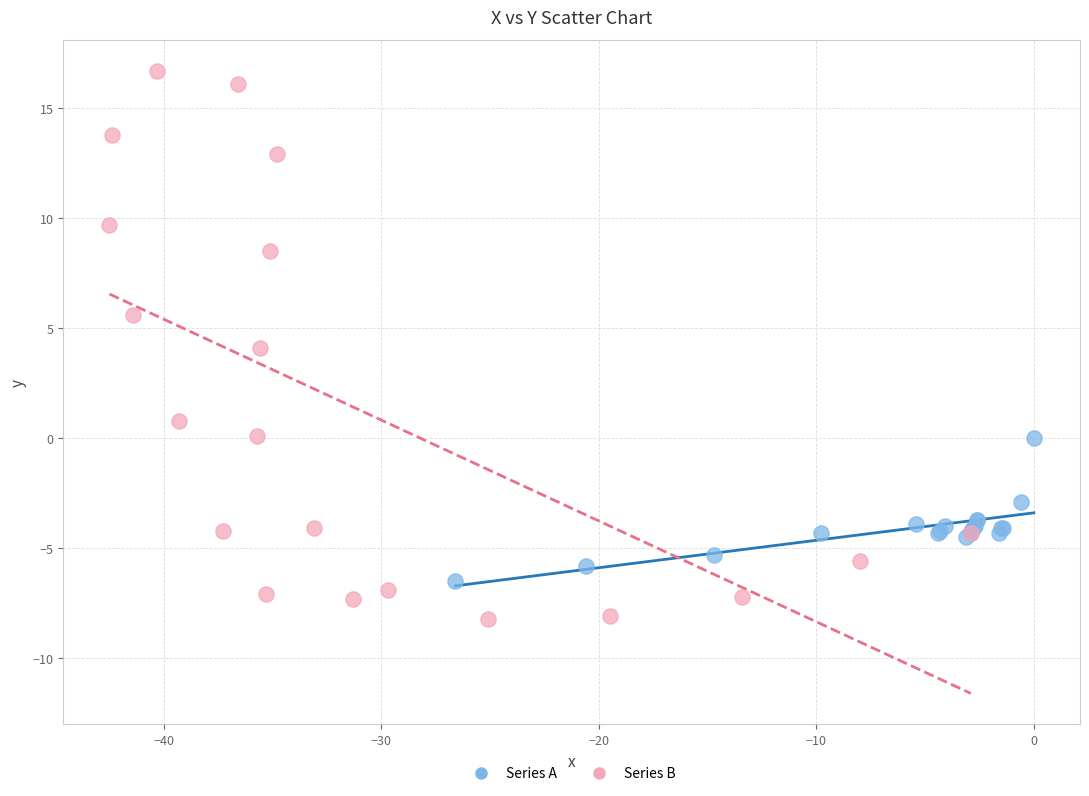

Which series has the largest Y range (max minus min)?

Series B